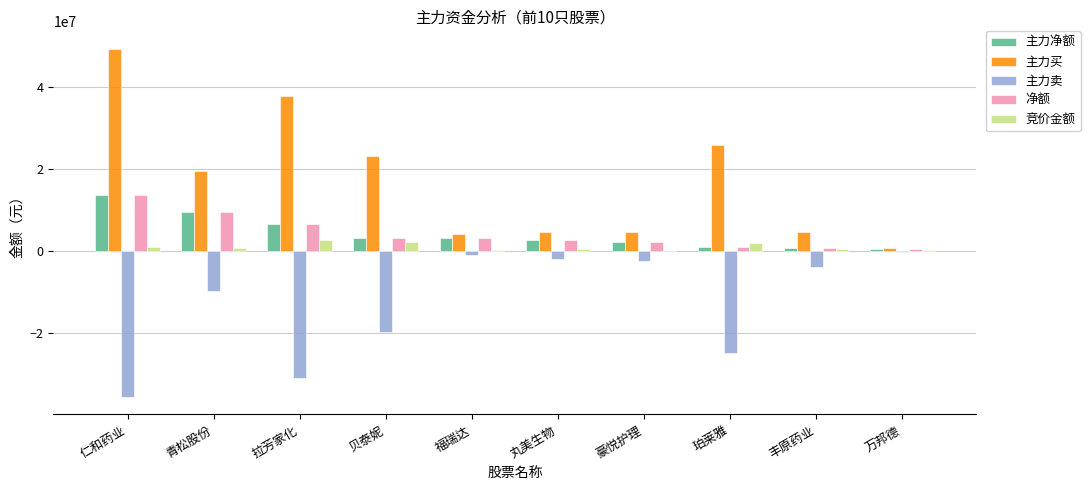

What is the average value of the 主力净额 series?

4206965